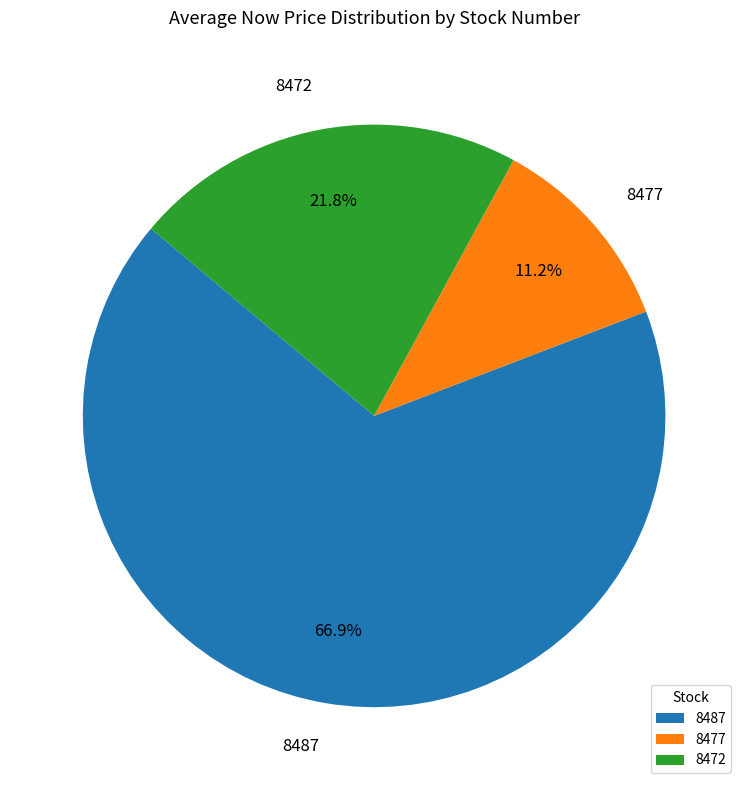

Is there any slice that represents more than half of the pie?

Yes